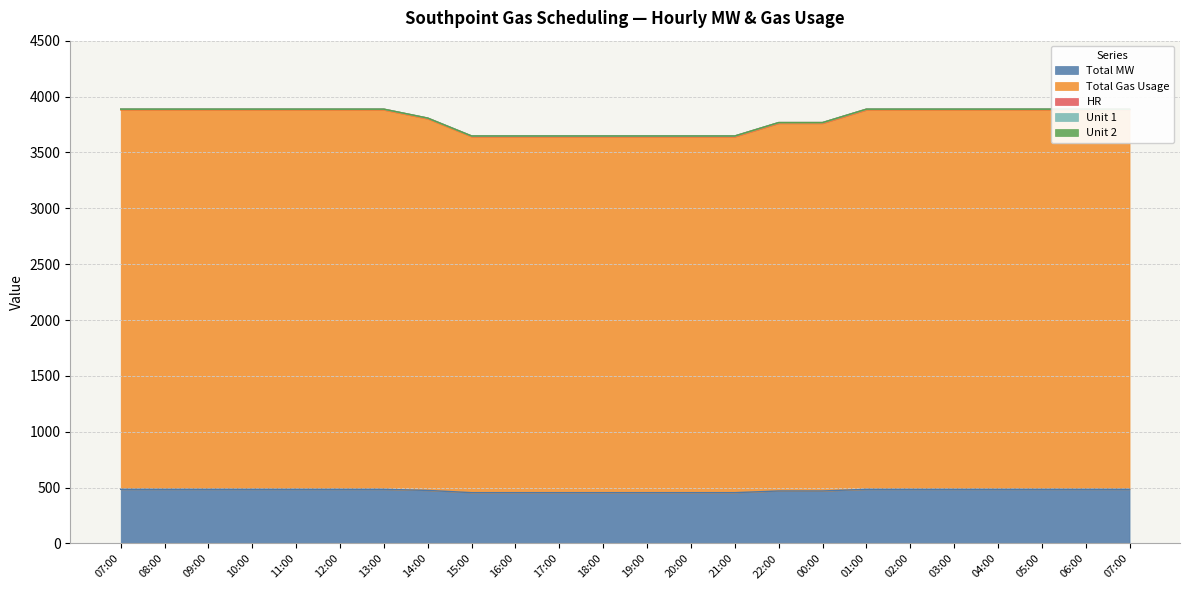

Which series changed the most between 08:00 and 21:00?

Total Gas Usage